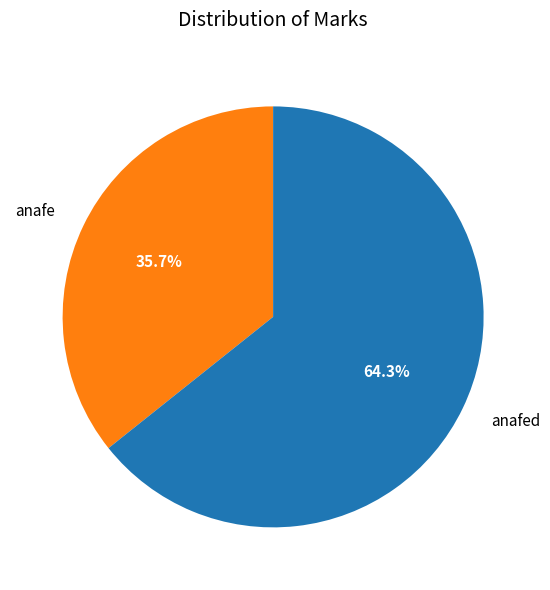

Which has a higher value, anafe or anafed?

anafed